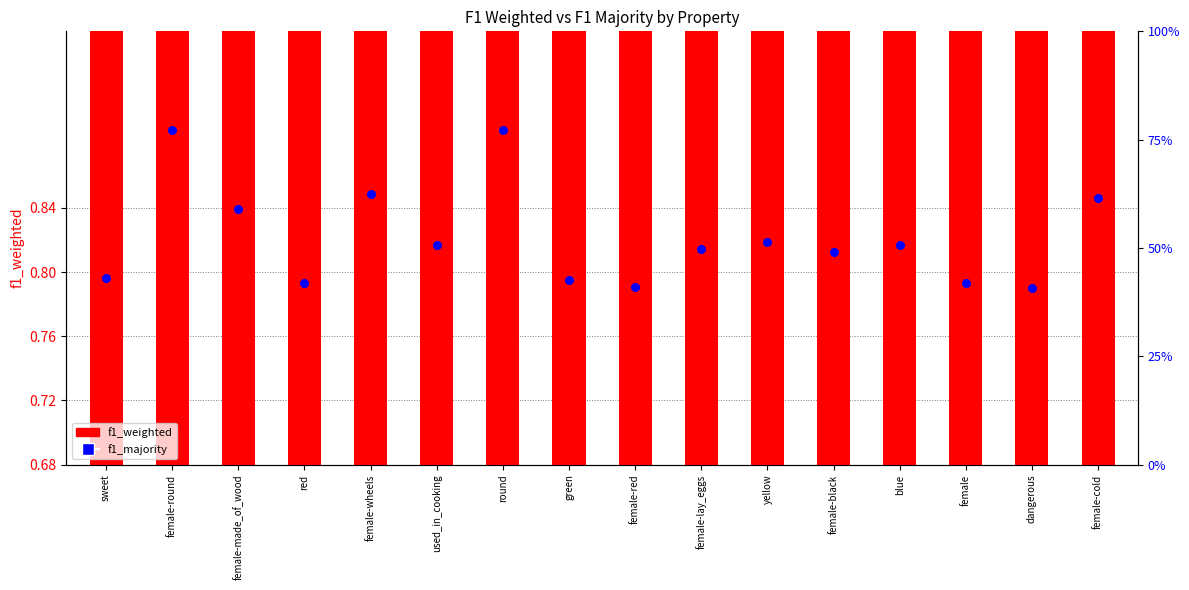

Which series reaches the minimum Y coordinate?

f1_majority